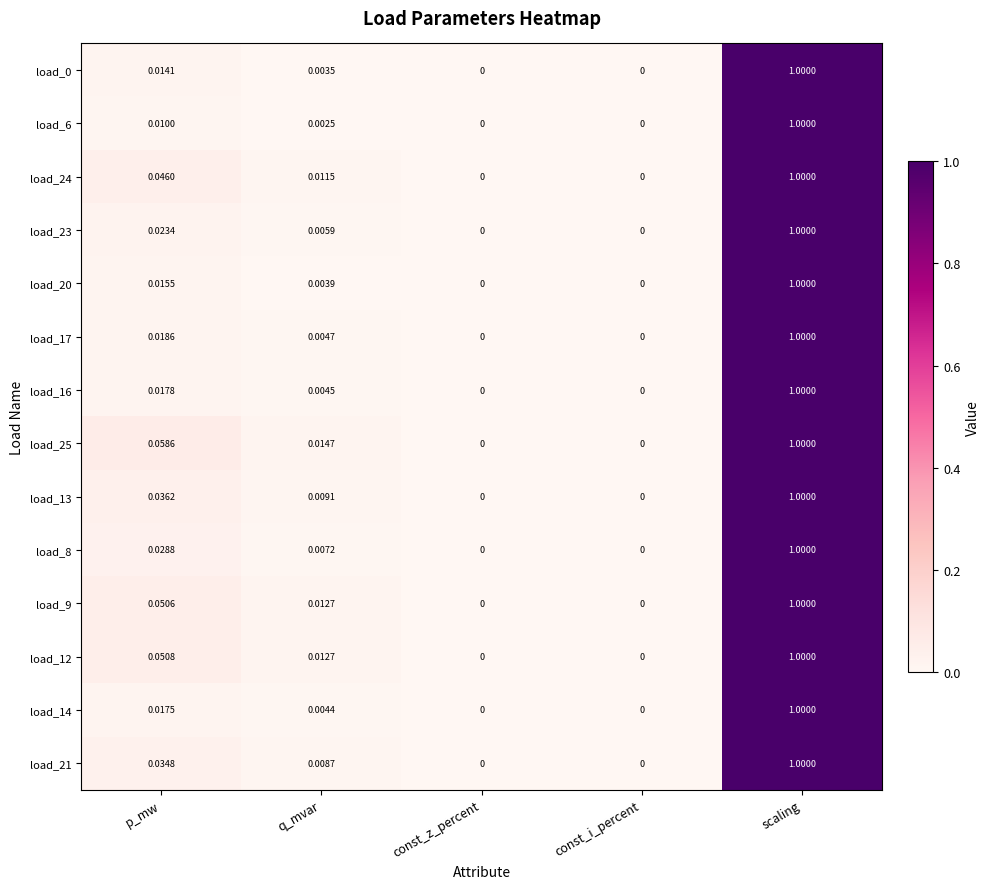

What is the greatest value displayed?

1.0